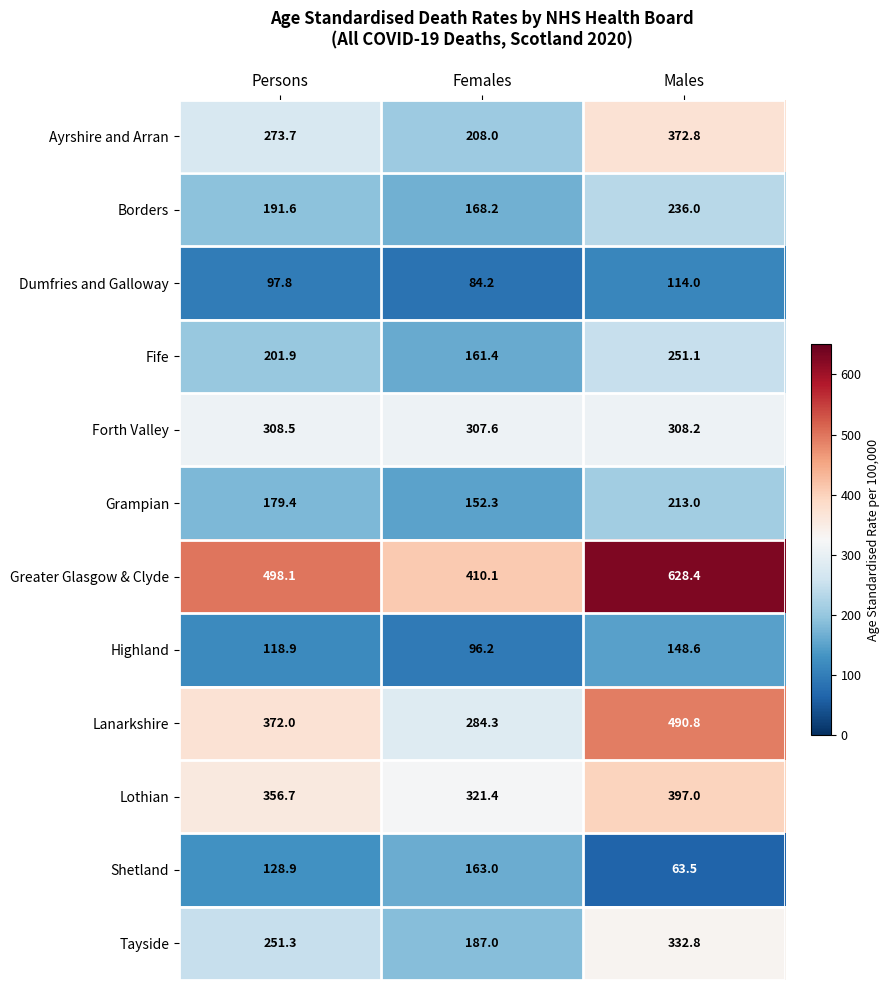

Is it true that Borders equals 68.8 at Persons?

False